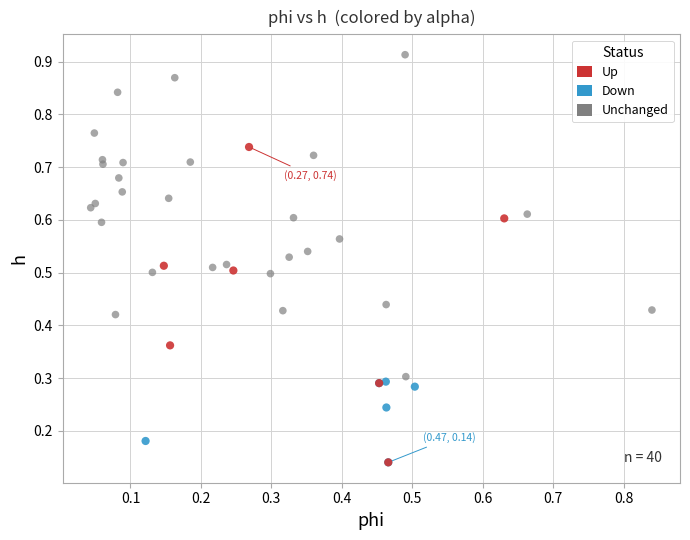

Which series contains the highest Y value?

Unchanged